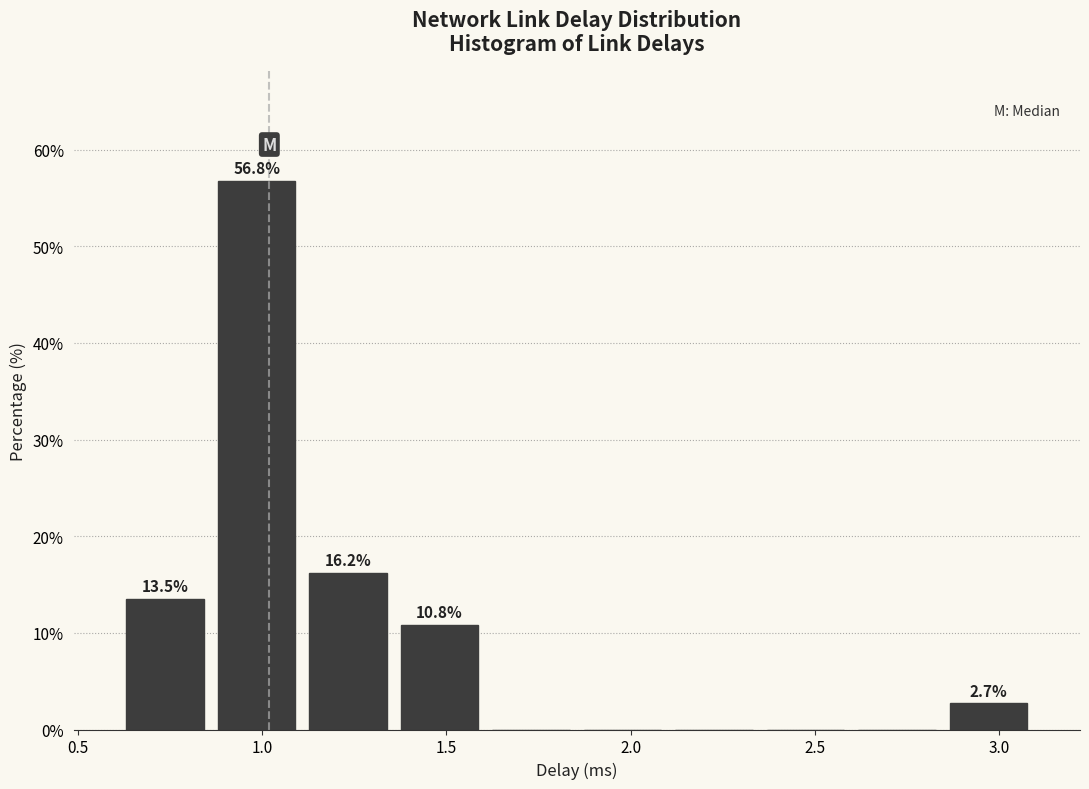

Over which range of the x-axis is the bar tallest?

0.85 to 1.10